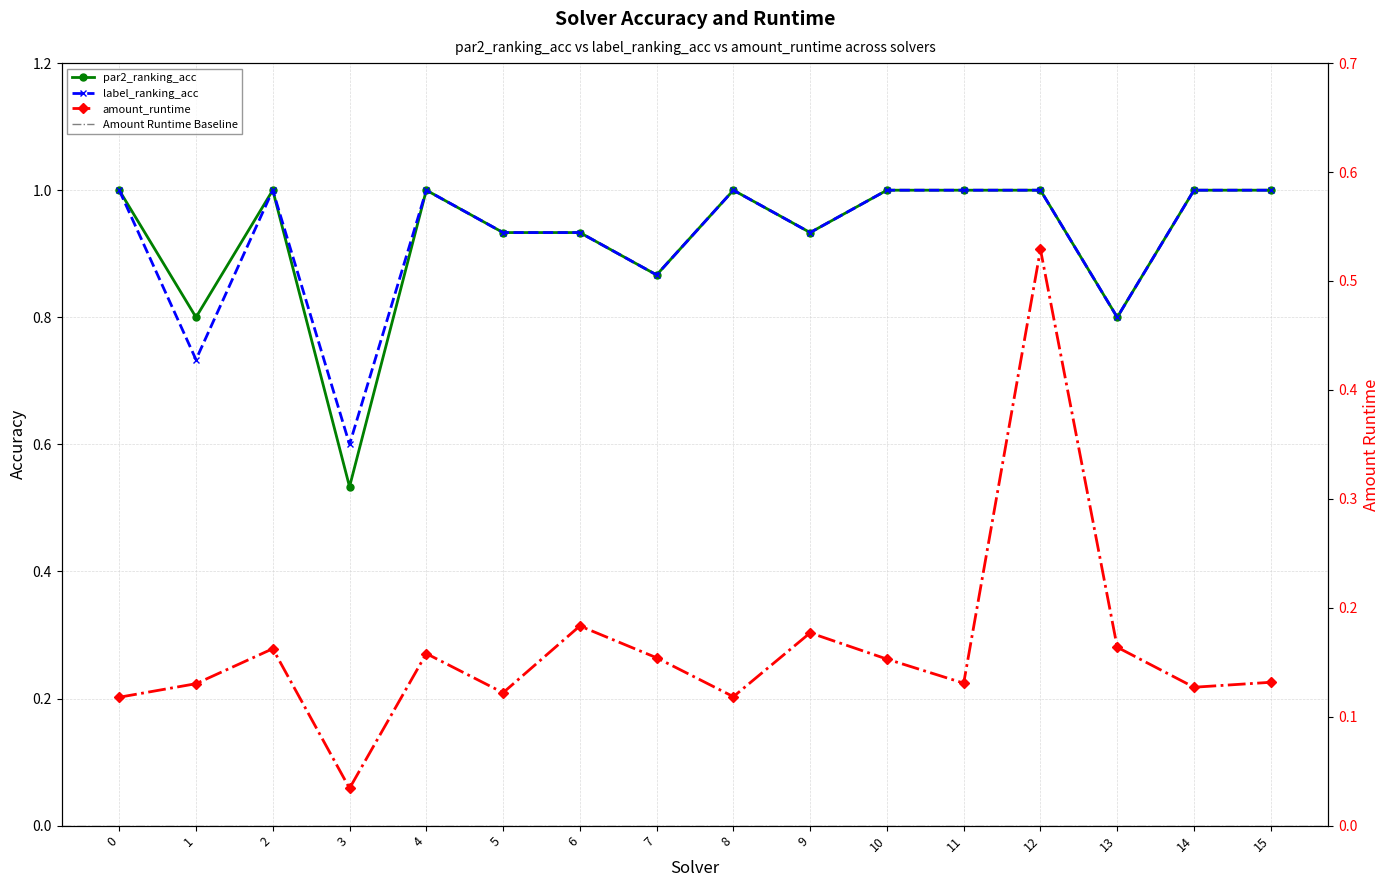

True or false: amount_runtime and label_ranking_acc cross at least once.

False